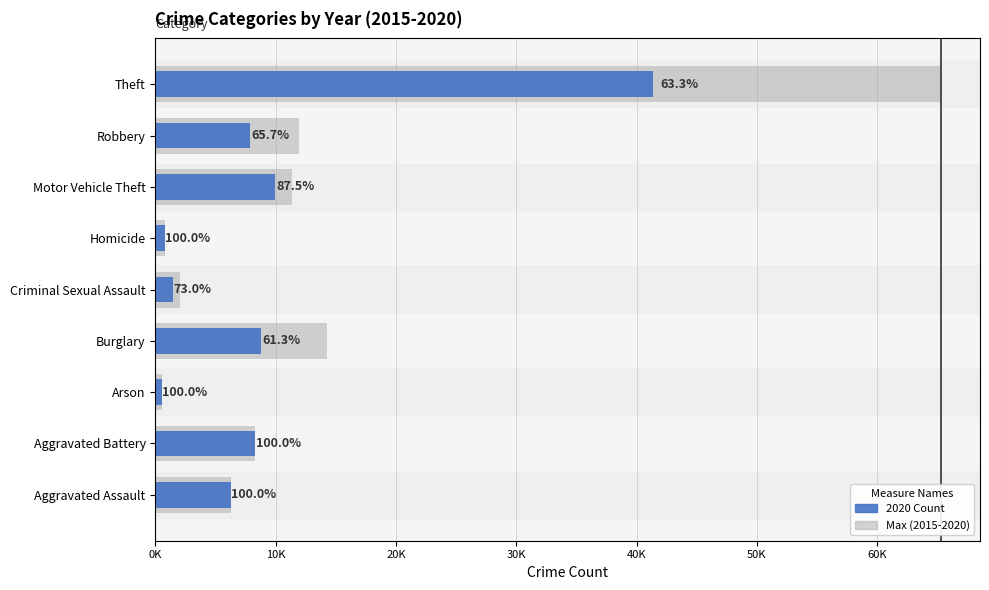

True or false: the data shows 2895 at Criminal Sexual Assault.

False